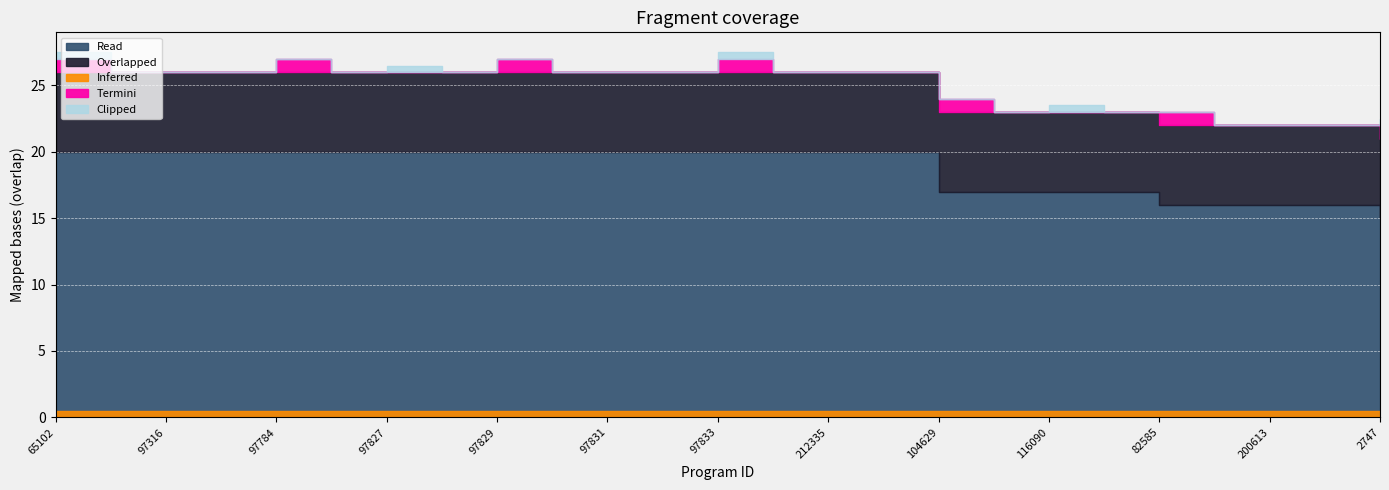

What is the approximate value at 97830?

26